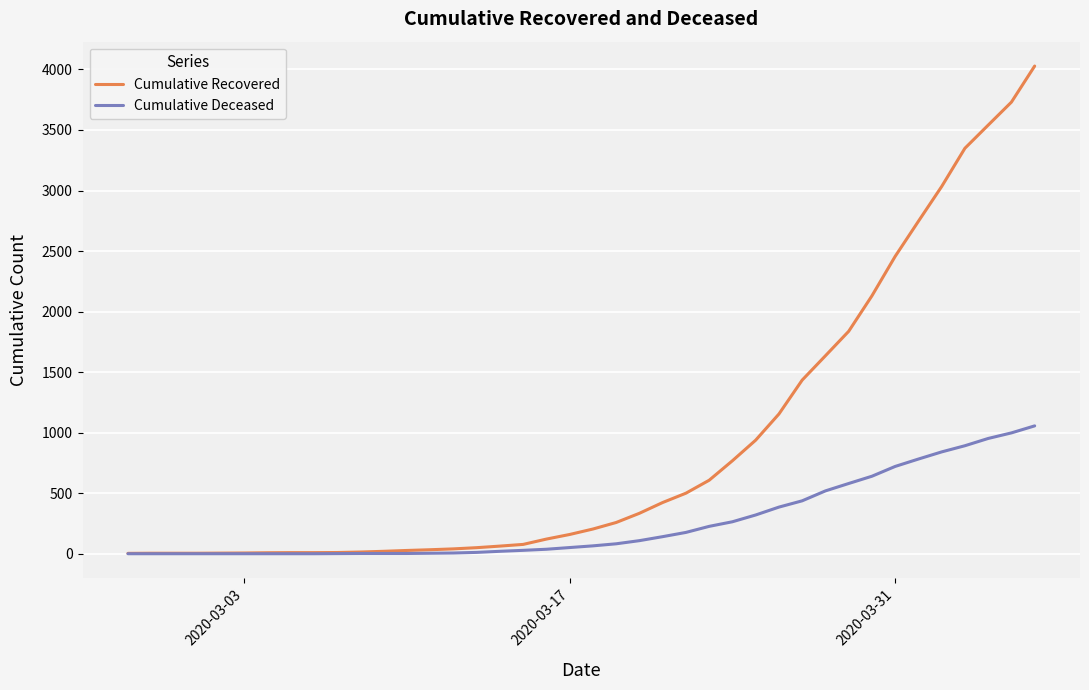

Which series has the largest total across all categories?

Cumulative Recovered